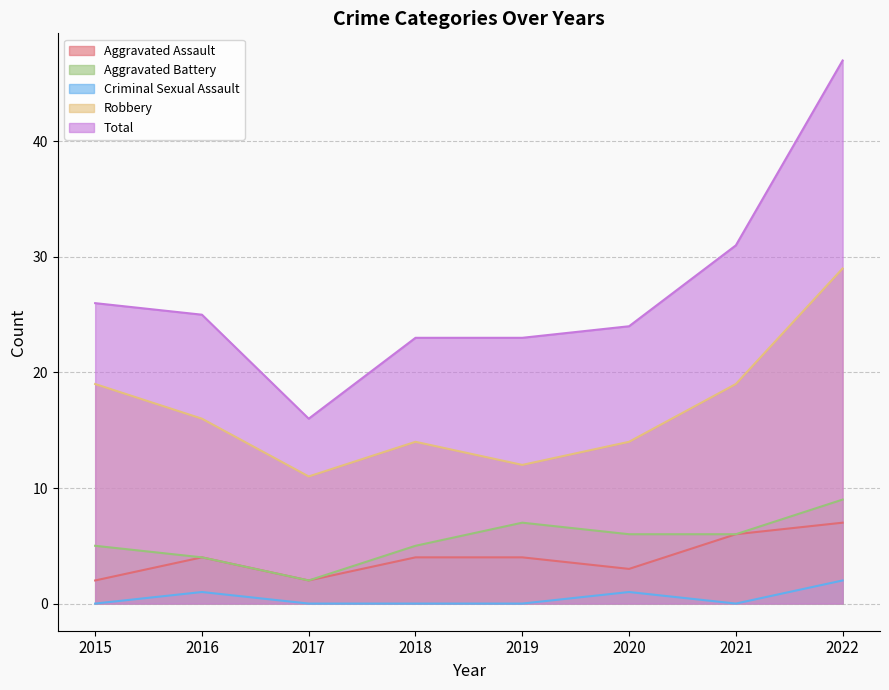

In Aggravated Battery, how many points are higher than both neighbors (excluding endpoints)?

1